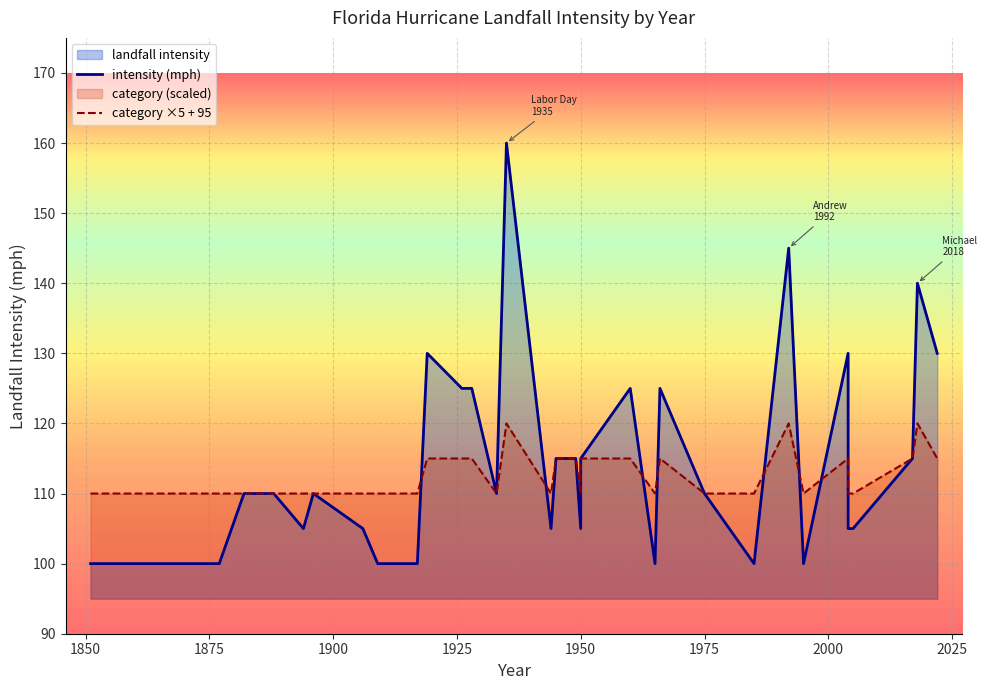

Rank the series at 1949 from highest to lowest value.

landfall intensity, category